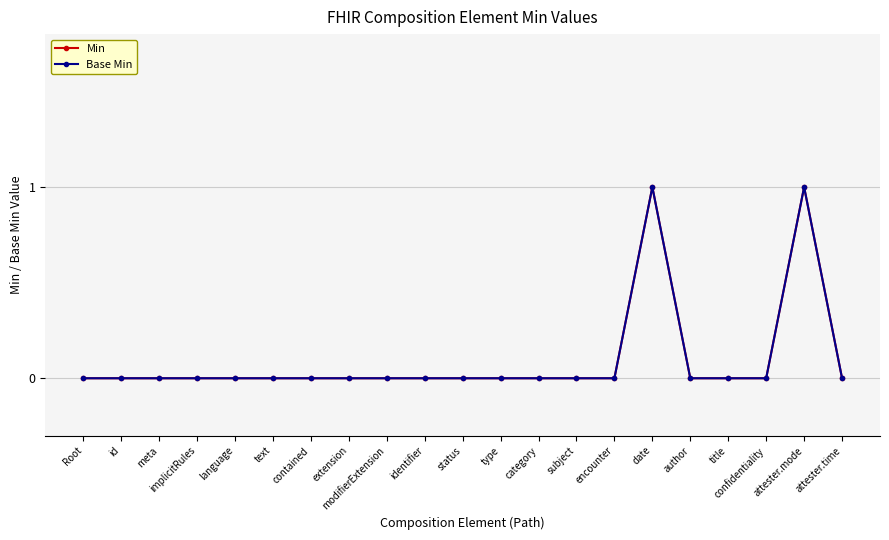

Is this an area chart (filled region under the line)?

No